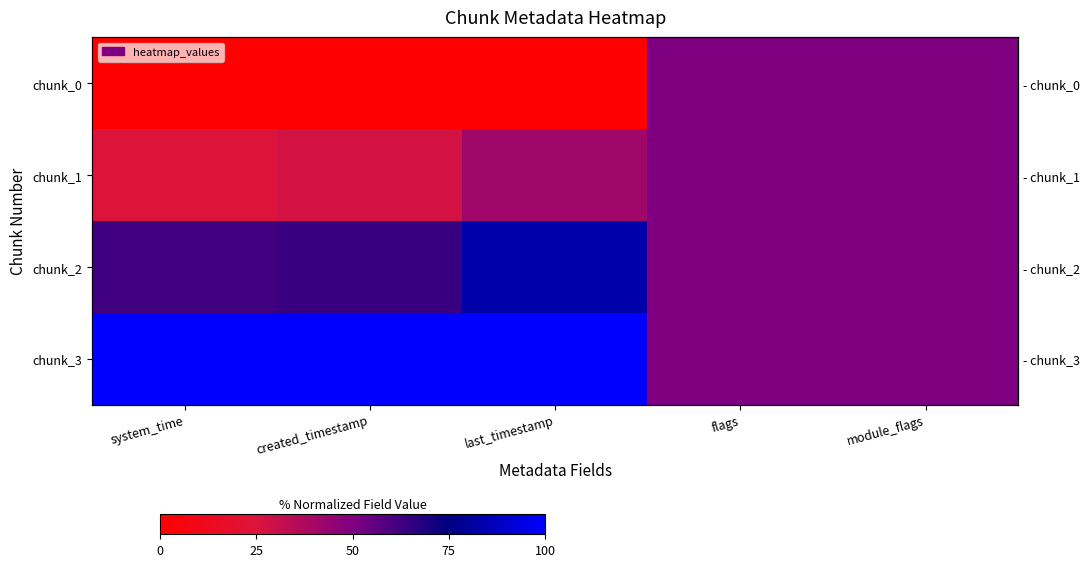

Is it true that chunk_3 equals 13.9 at module_flags?

False